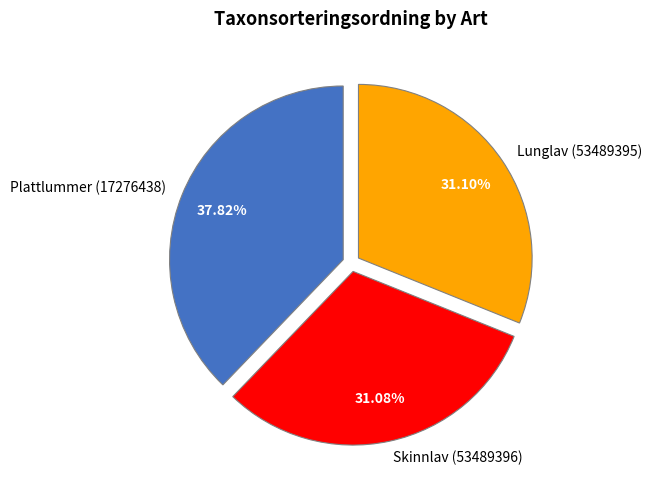

How many segments does this pie chart have?

3